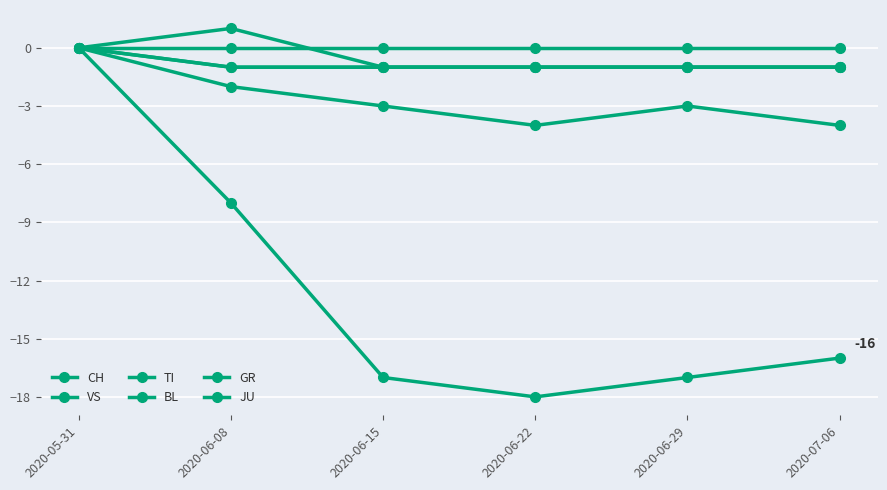

At how many categories does at least one series exceed -1?

6